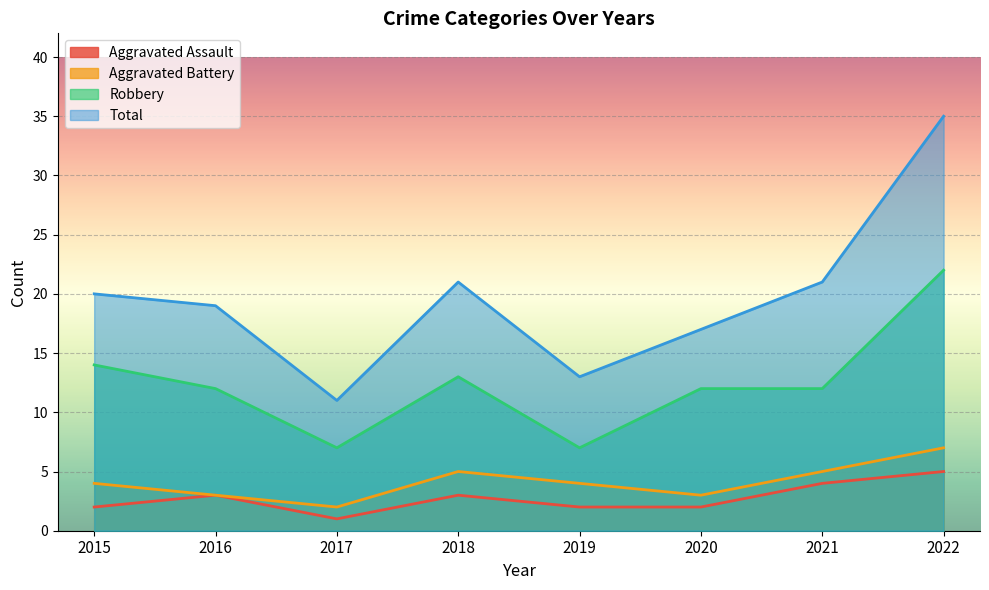

Where does the Total series first go above 20?

2018